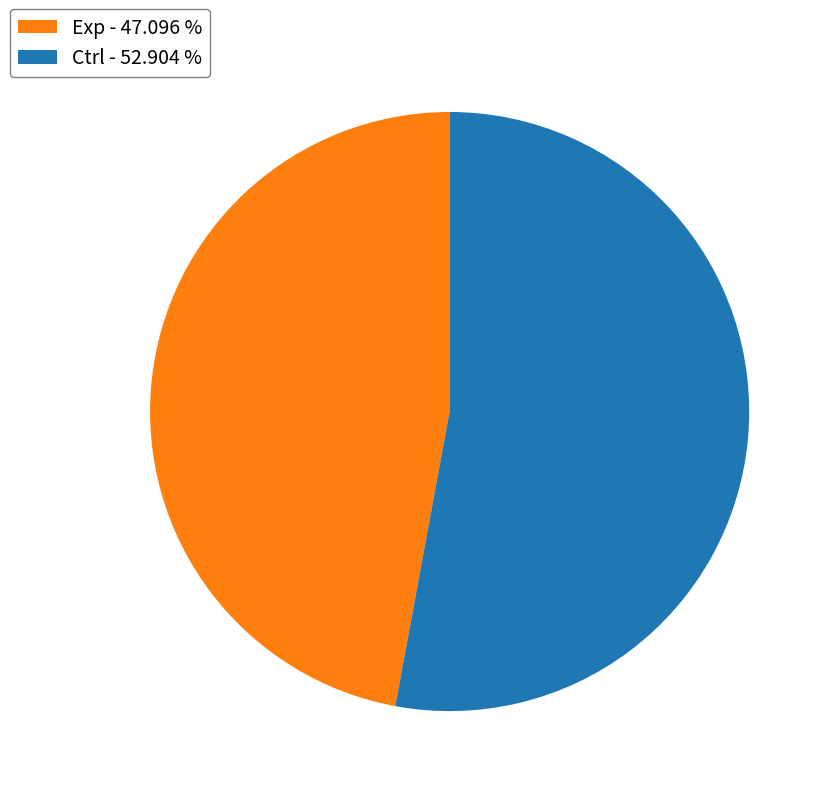

Combined, do Exp - 47.096 % and Ctrl - 52.904 % account for over 50%?

Yes